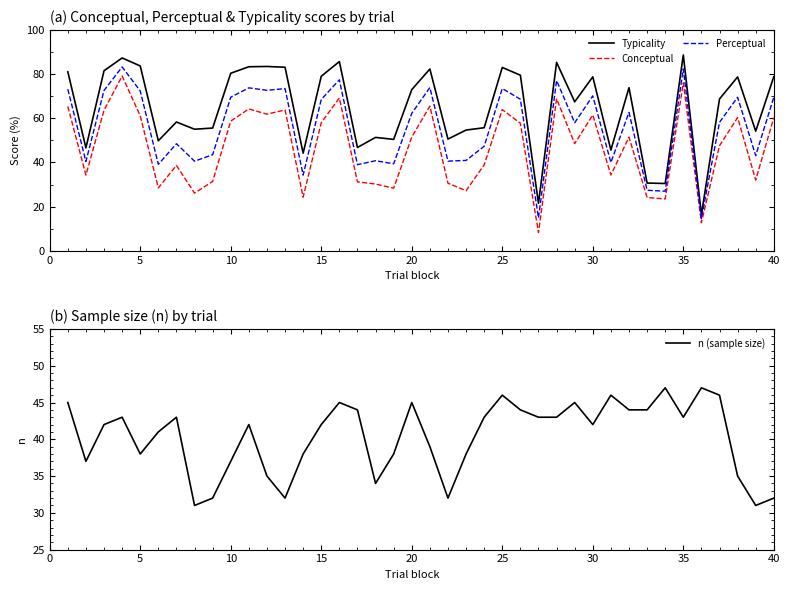

How many values in the n (sample size) series exceed 42?

19